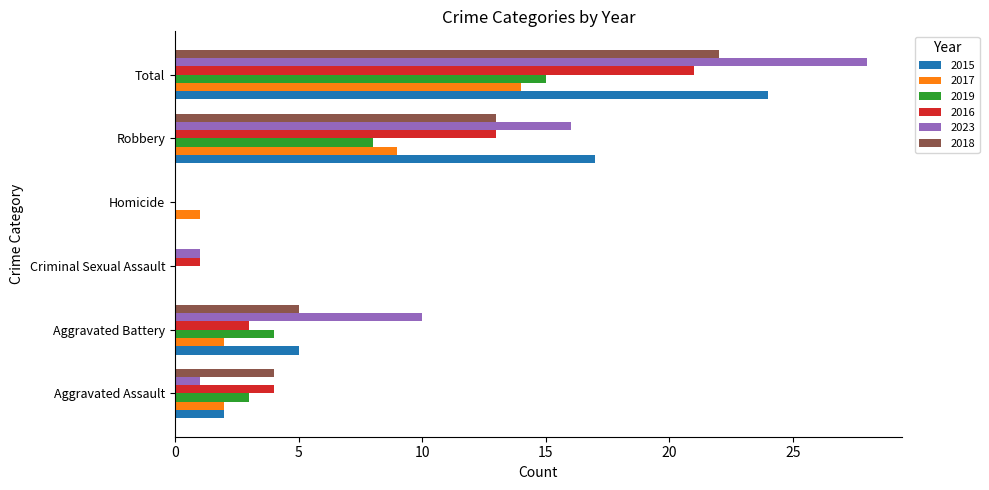

Is it true that 2018 equals 35 at Total?

False